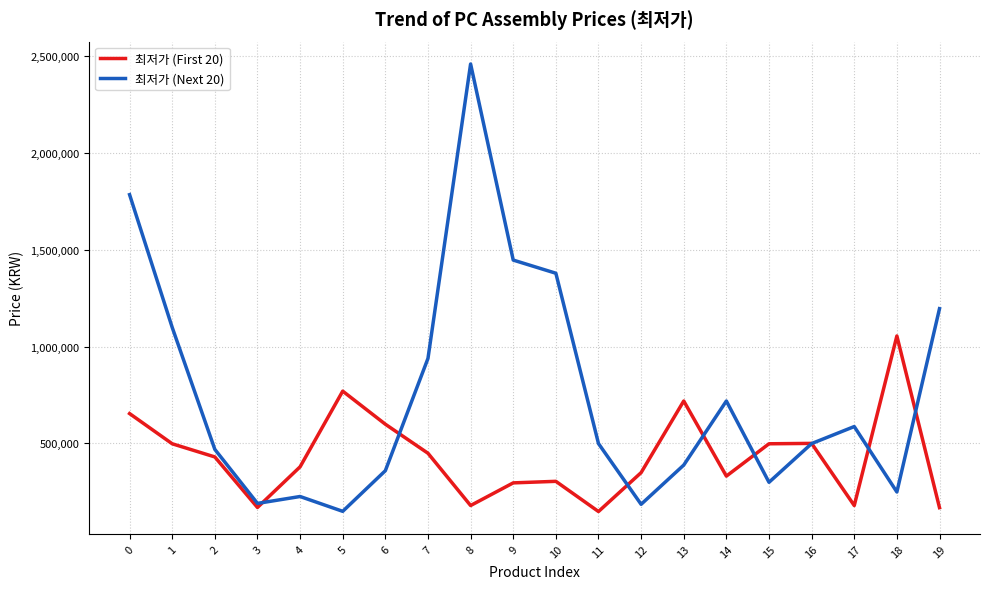

Where is 최저가 (Next 20) nearest to the value 1304500?

10